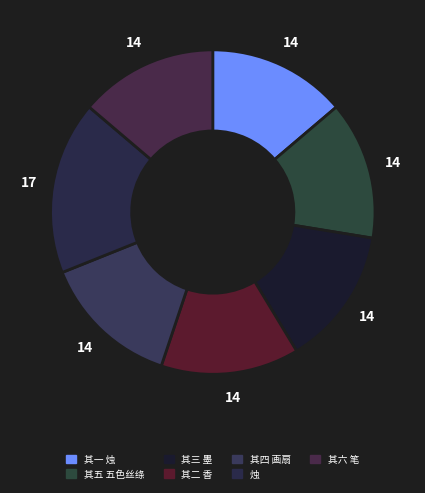

Is 其四 画扇 the majority of the pie?

No